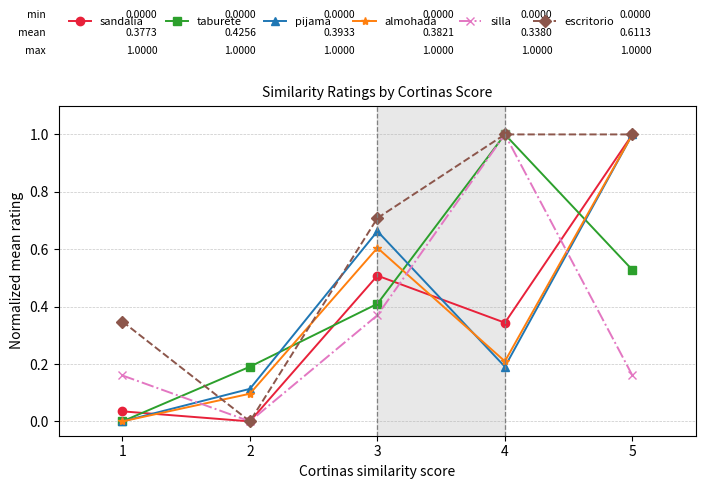

Which series changed the most between 3 and 5?

sandalia